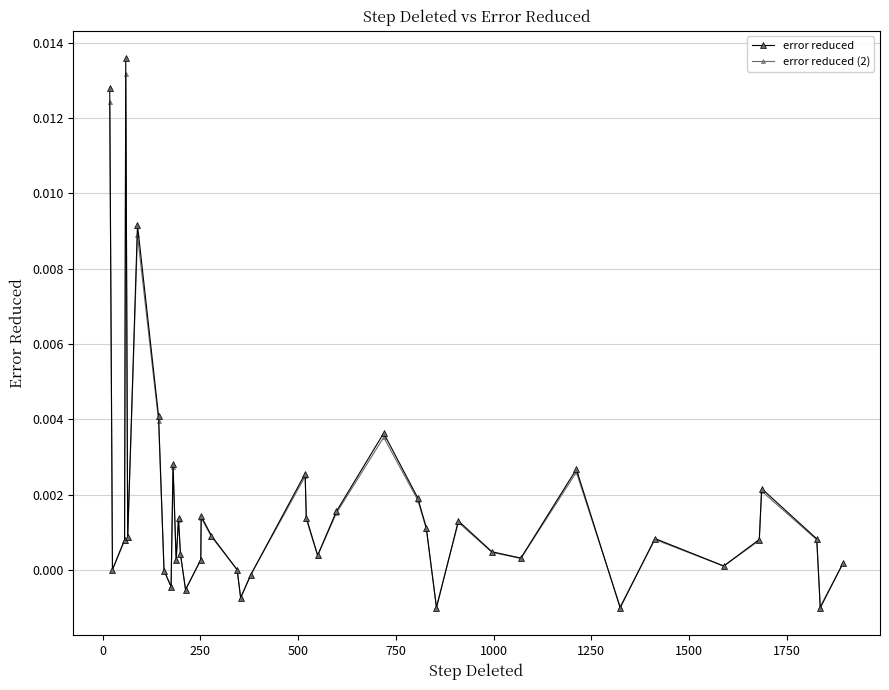

Which series has the largest range (max minus min)?

error reduced